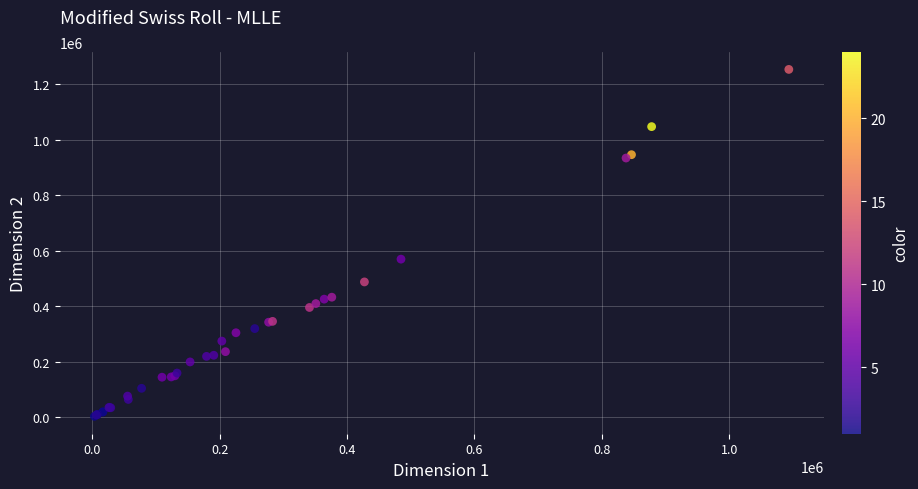

What Y value in the scatter plot is closest to 628500?

570000